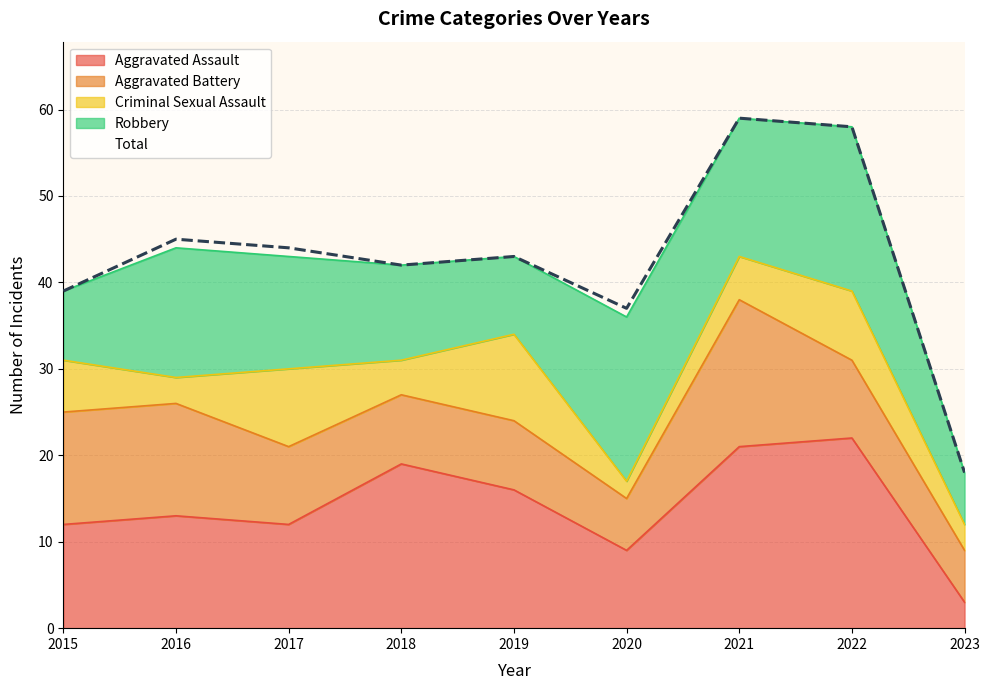

What is the difference between the Aggravated Assault values at 2015 and 2023?

9